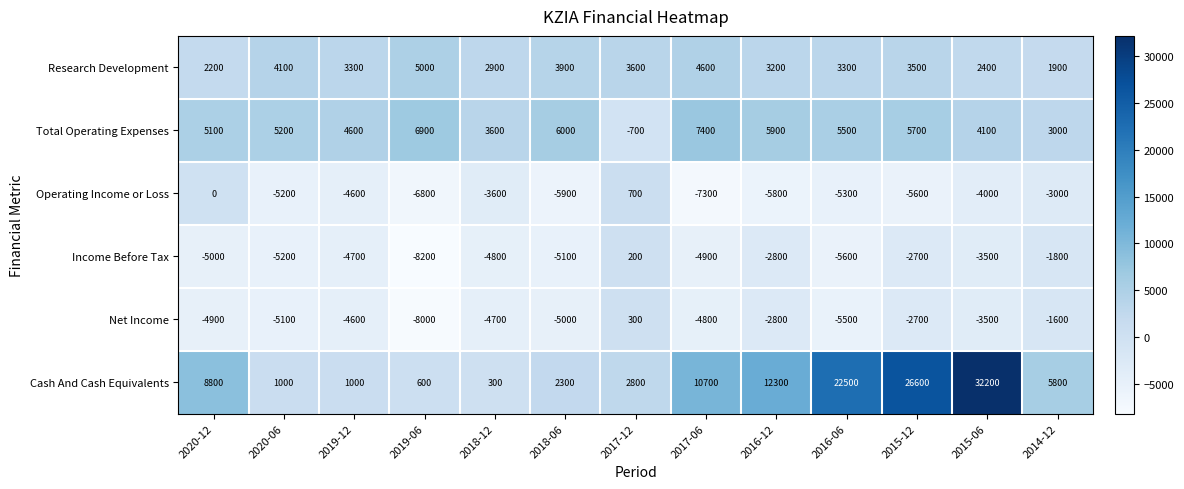

The Research Development series shows 1900 at 2014-12. True or false?

True